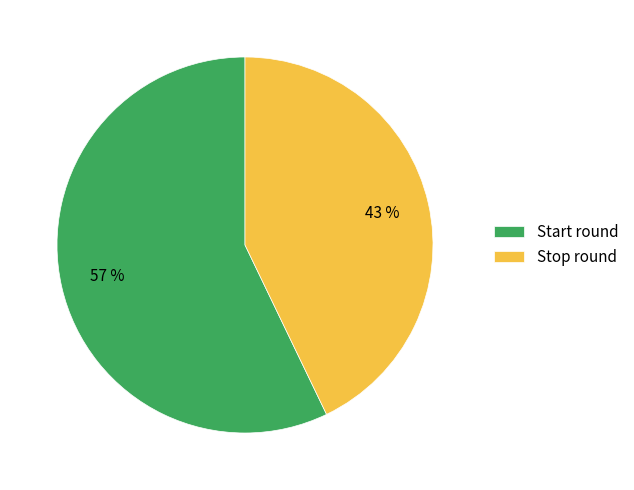

What percentage is the Start round slice, to the nearest percent?

57%